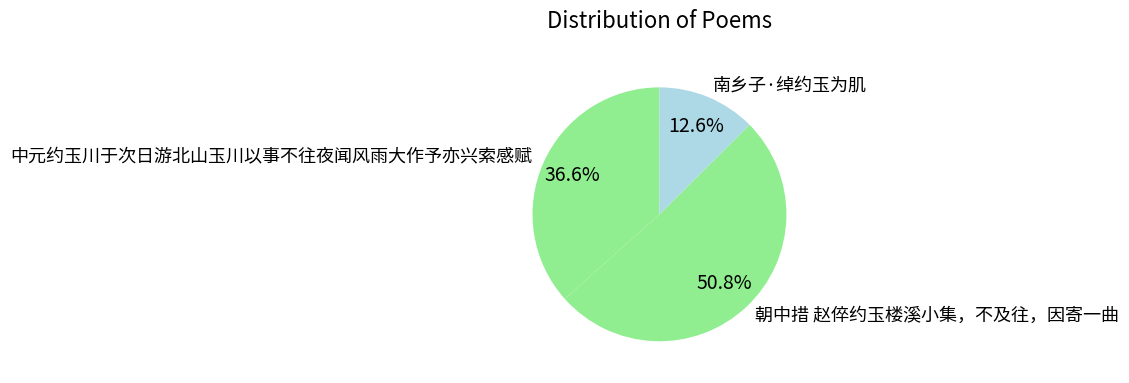

What percentage is the 中元约玉川于次日游北山玉川以事不往夜闻风雨大作予亦兴索感赋 slice, to the nearest percent?

37%